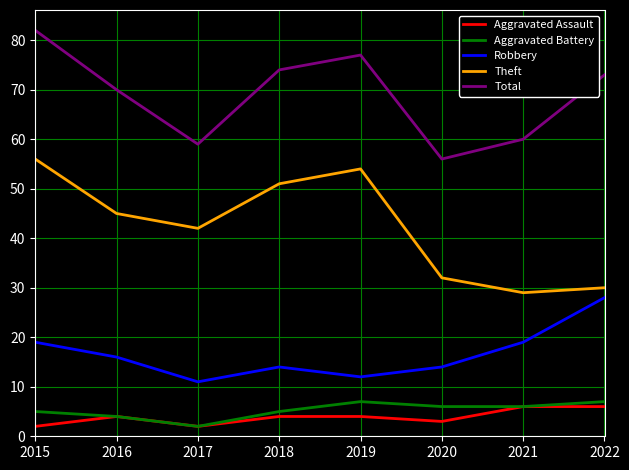

True or false: Total has a value of 38 at 2019.

False